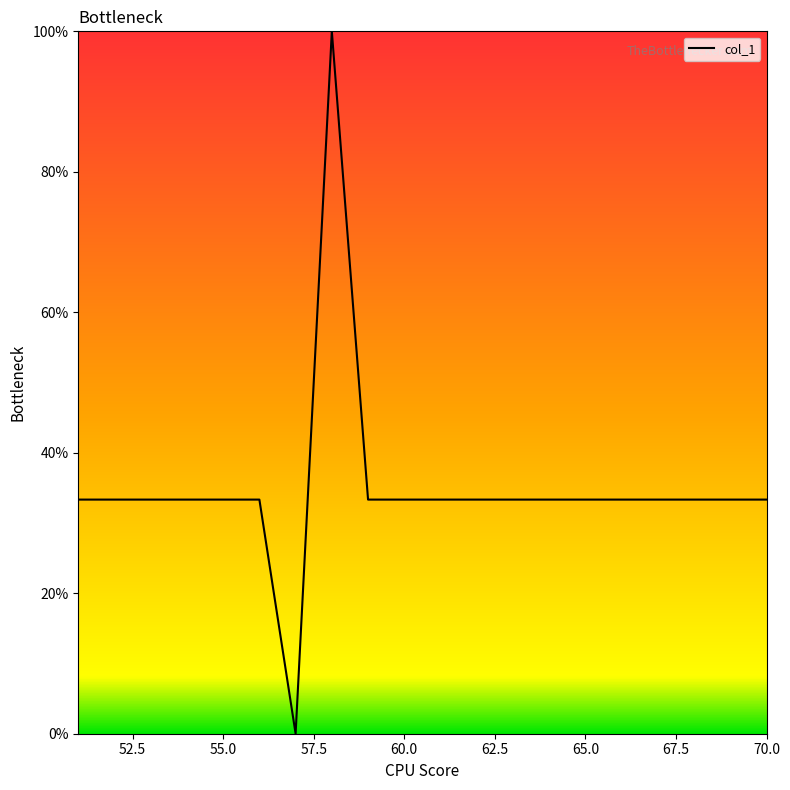

Reading left to right, extract all data points from this chart.

33.3	33.3	33.3	33.3	33.3	33.3	0.0	100.0	33.3	33.3	33.3	33.3	33.3	33.3	33.3	33.3	33.3	33.3	33.3	33.3